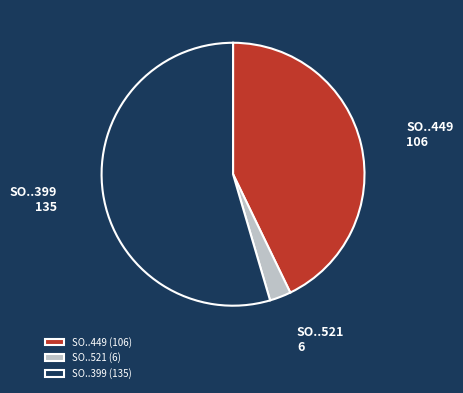

Count the number of slices in the pie.

3